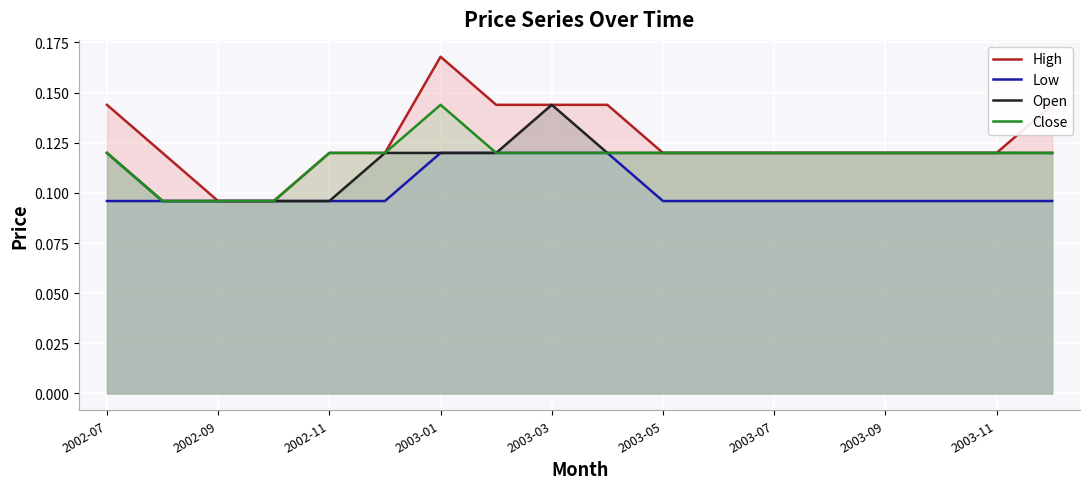

How many lines are shown in the chart?

4